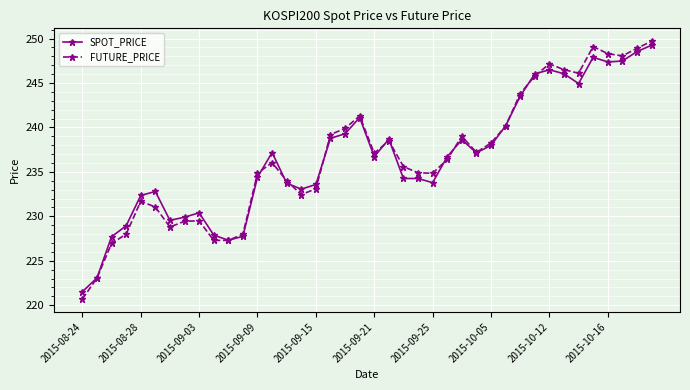

What is the value of the SPOT_PRICE point at the 7th from the left?

229.6